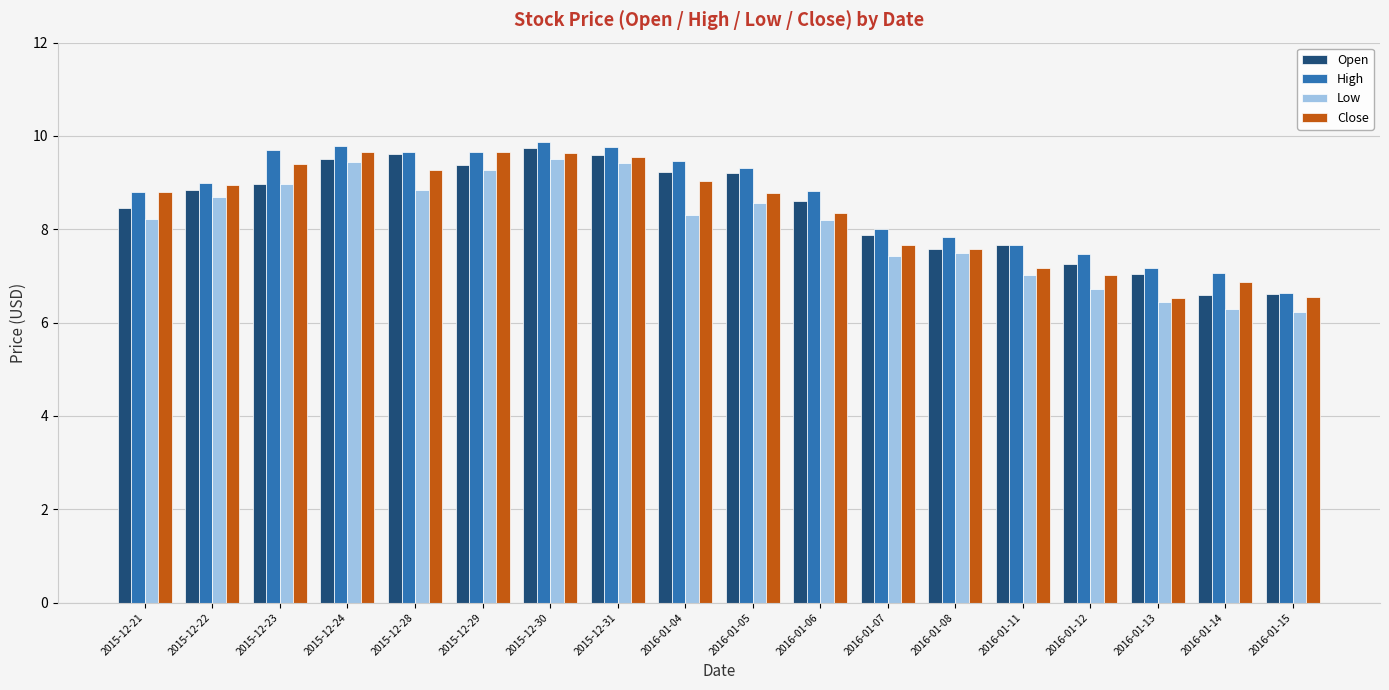

True or false: Open has a value of 3.4 at 2016-01-15.

False